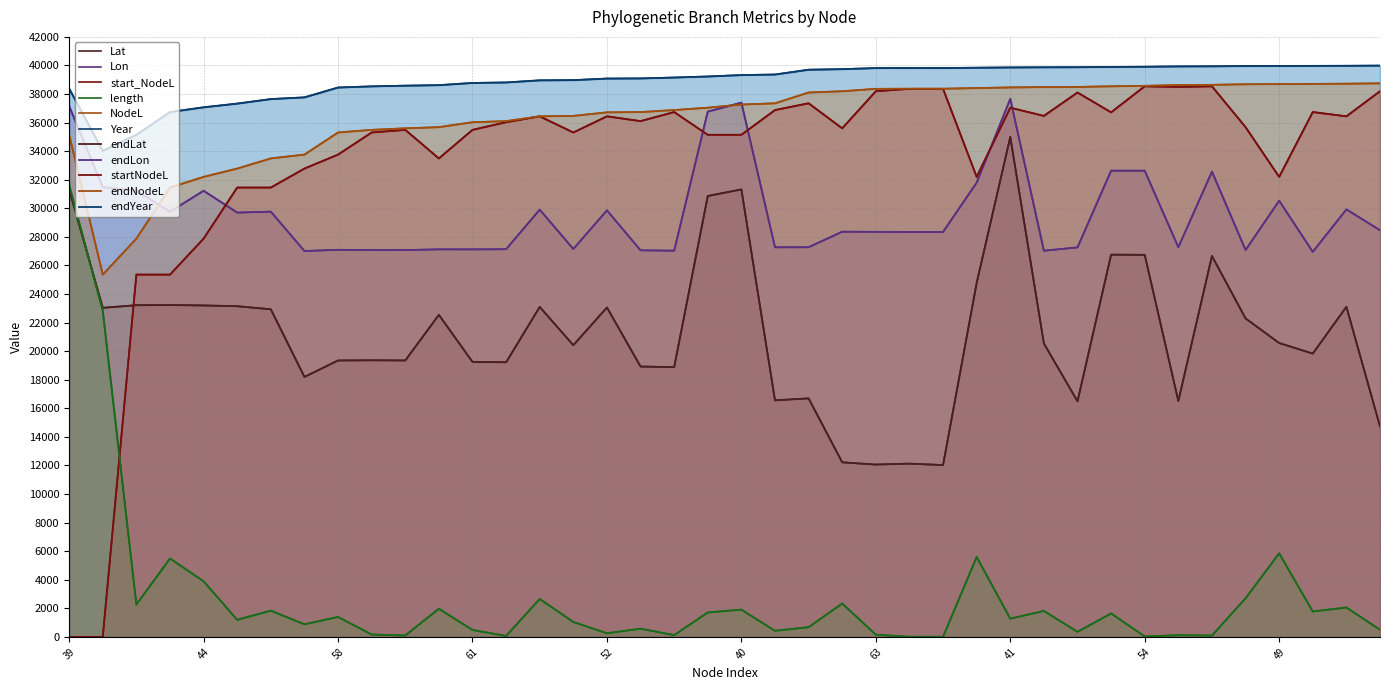

Is it true that endLat equals 19362.4 at 59?

True